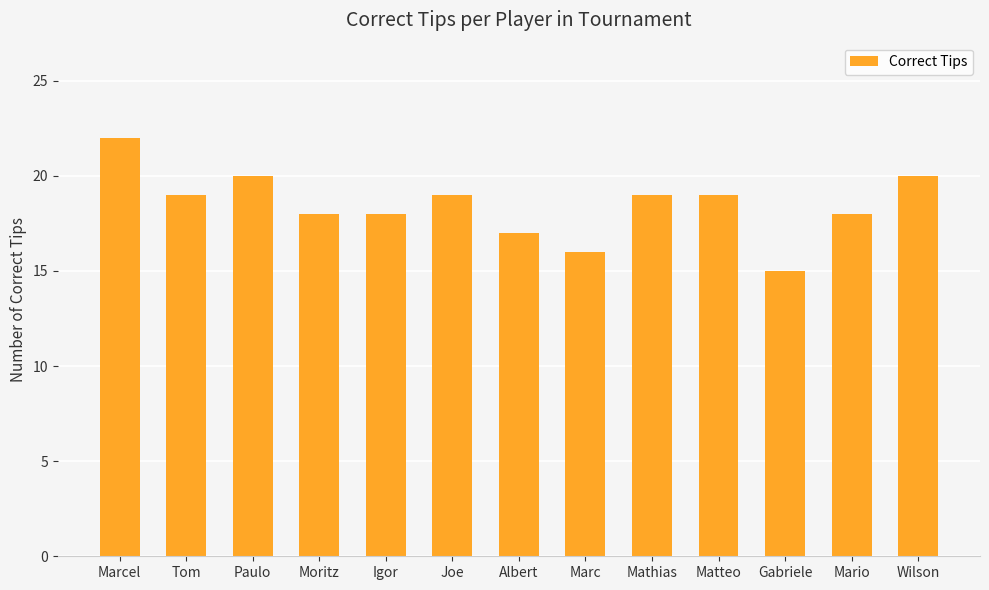

What is the average value?

18